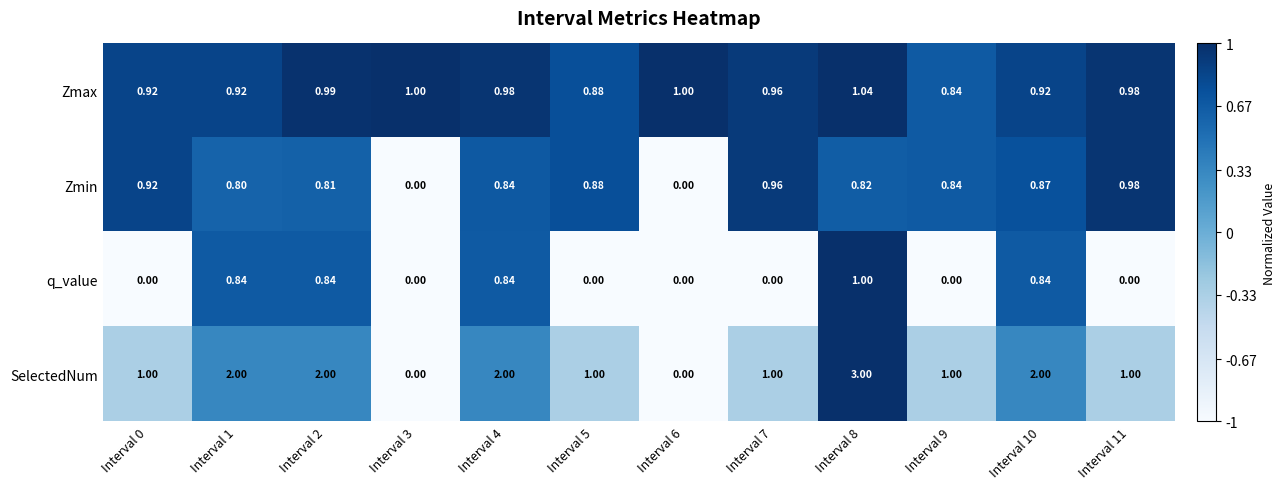

Which series changed the most between Interval 7 and Interval 10?

SelectedNum